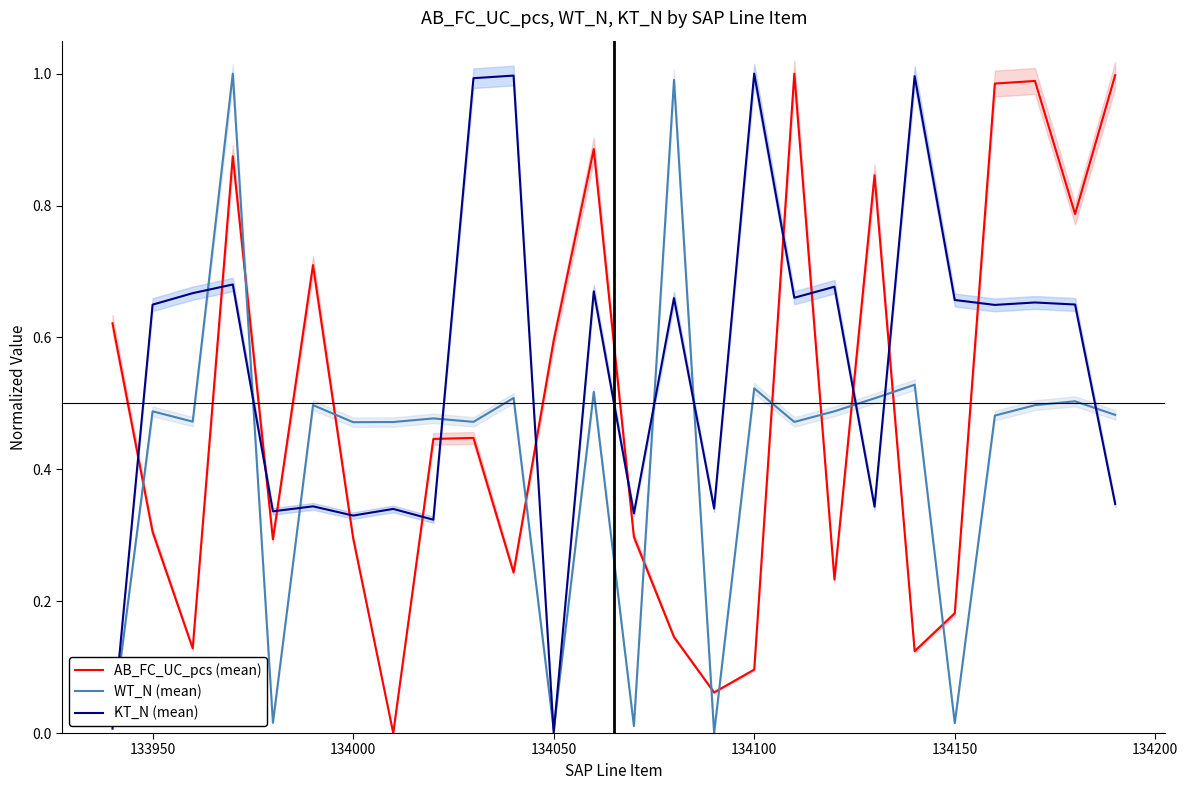

The value of AB_FC_UC_pcs (mean) at 134100 is 0.0. True or false?

False